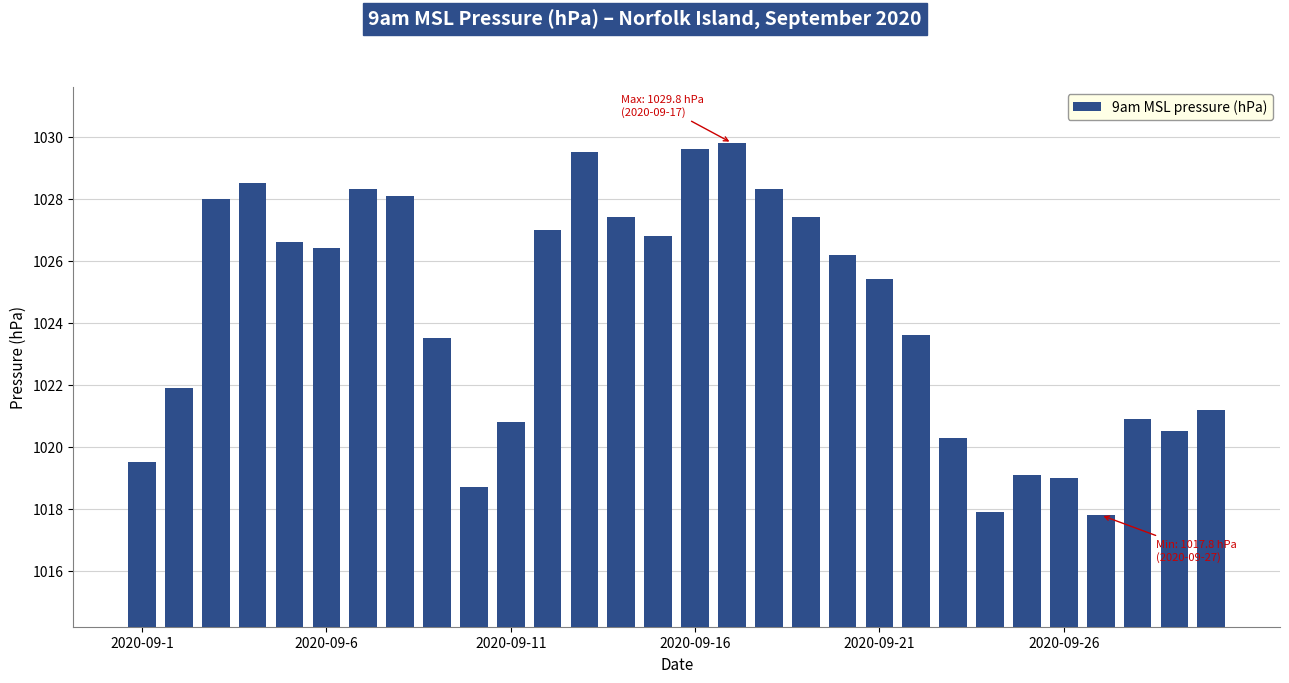

What is the smallest value displayed?

1017.8